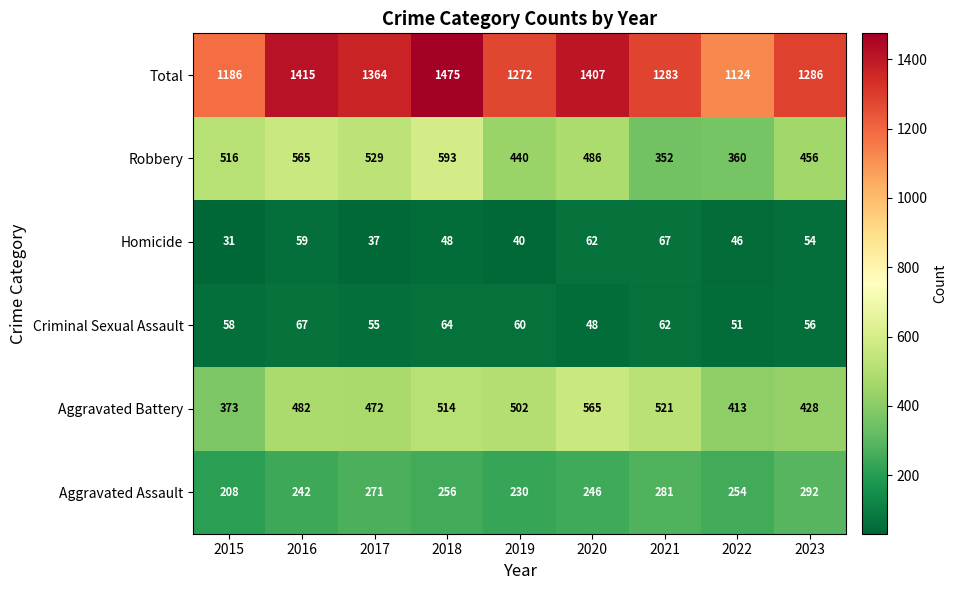

What is the approximate value of Aggravated Assault at 2018?

256